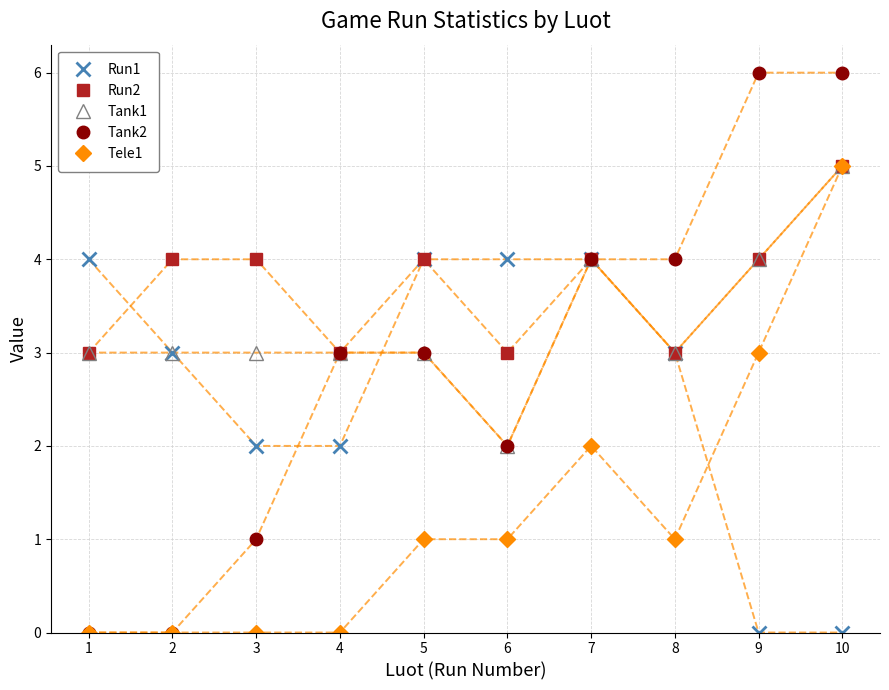

What is the difference between the maximum and minimum values in the Tank1 series?

3